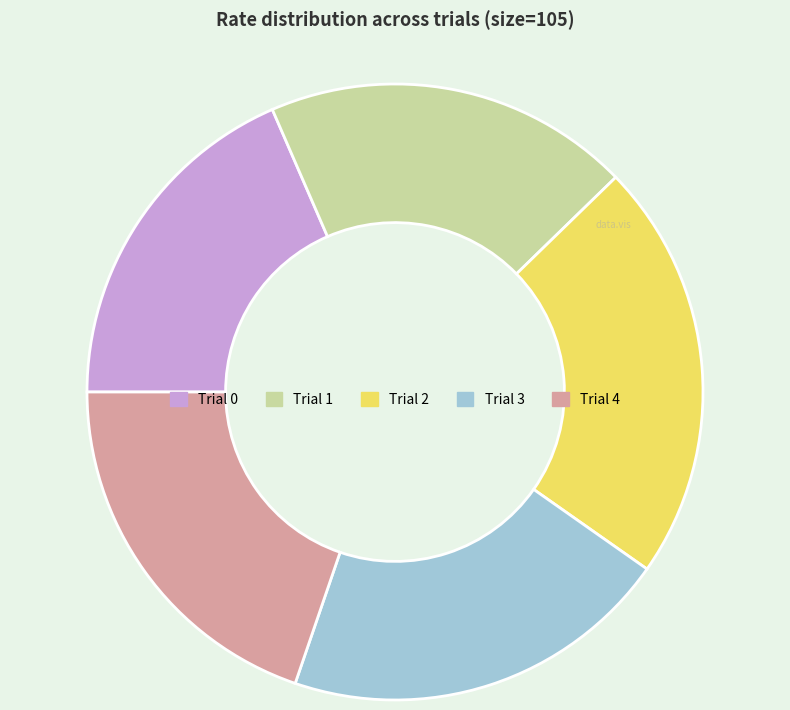

The Trial 2 slice represents 22% of the pie. True or false?

True